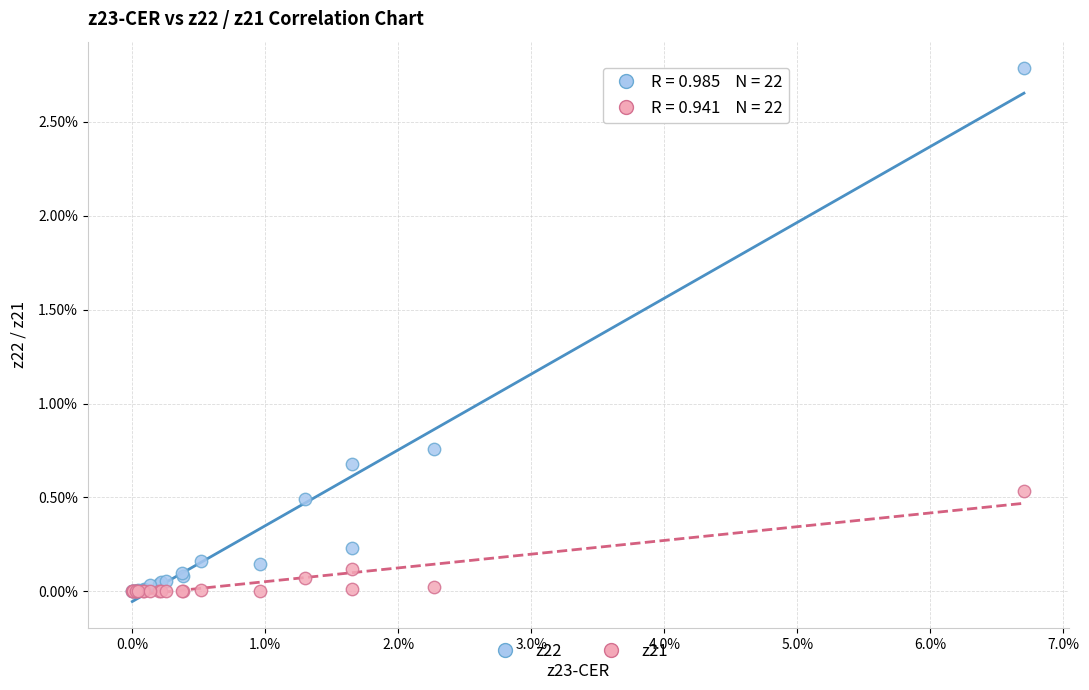

Which series reaches the maximum Y coordinate?

z22